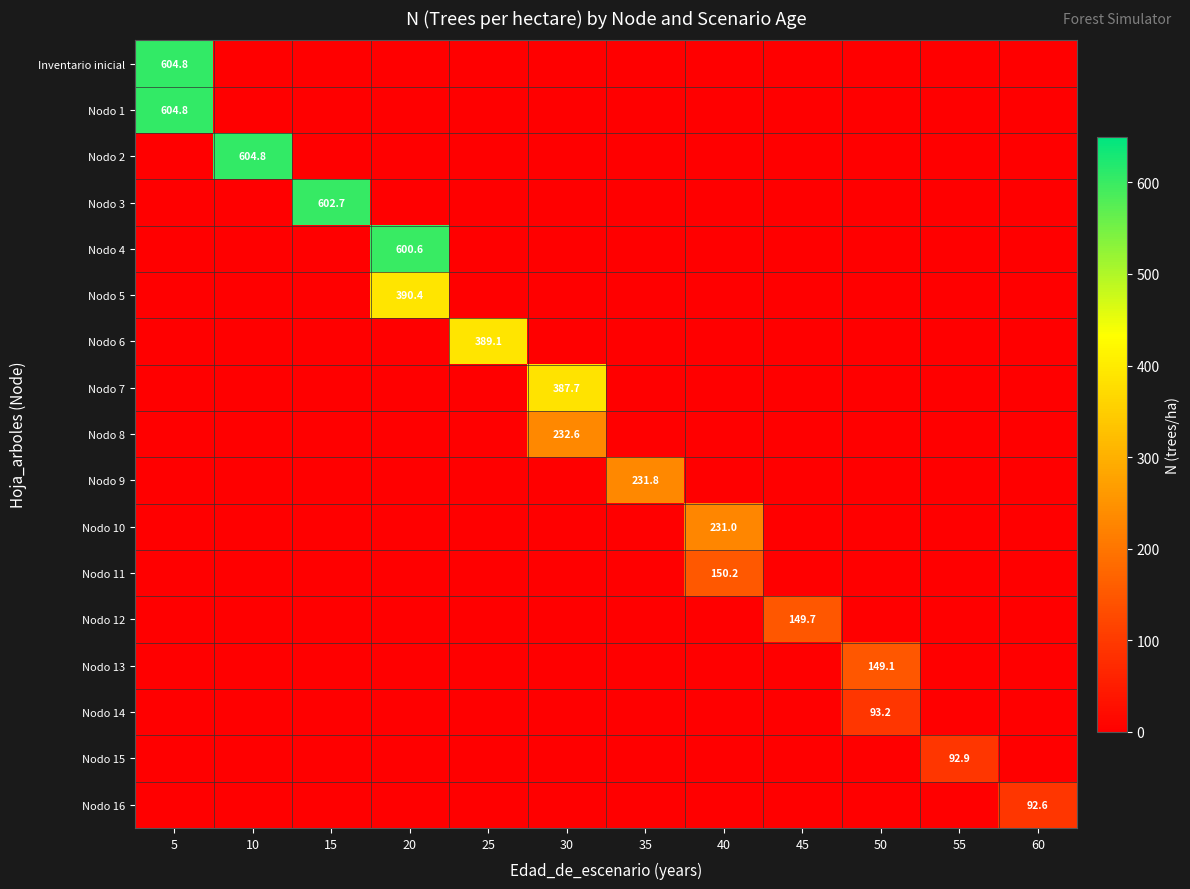

The value of Nodo 5 at 20 is 150.2. True or false?

False